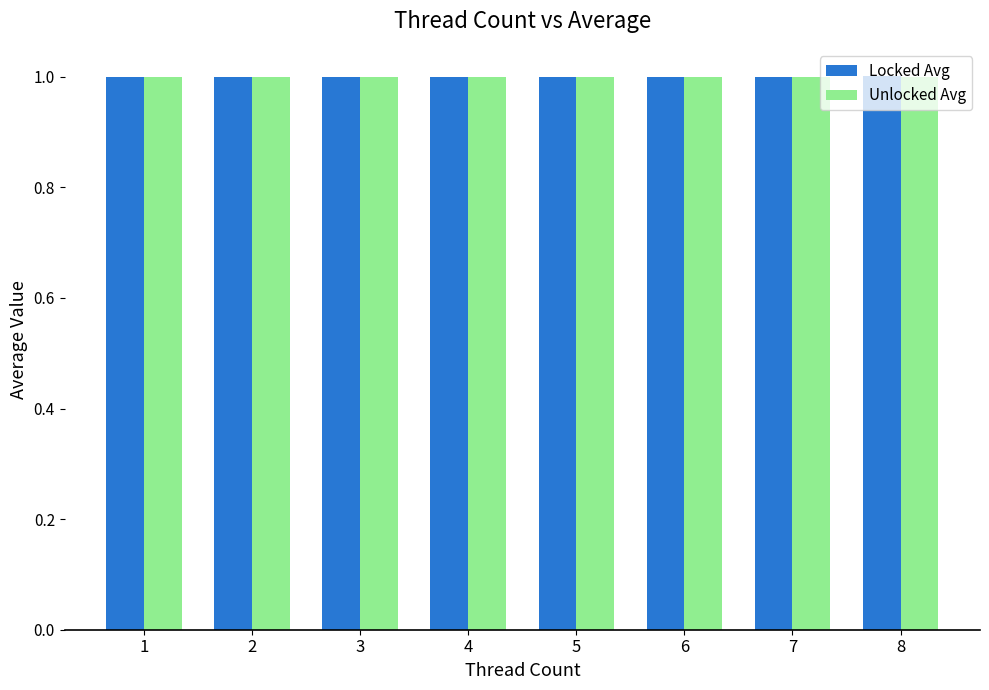

What is the highest value of the Unlocked Avg series?

1.0